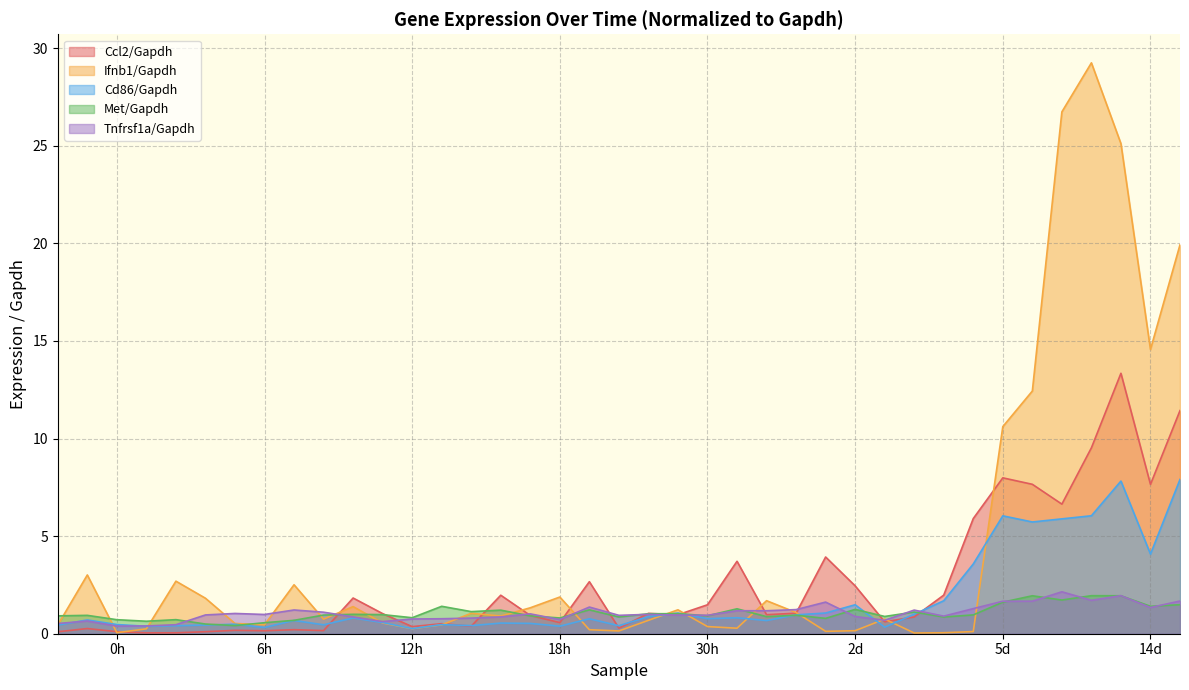

The value of Tnfrsf1a/Gapdh at 5d is 1.5. True or false?

False